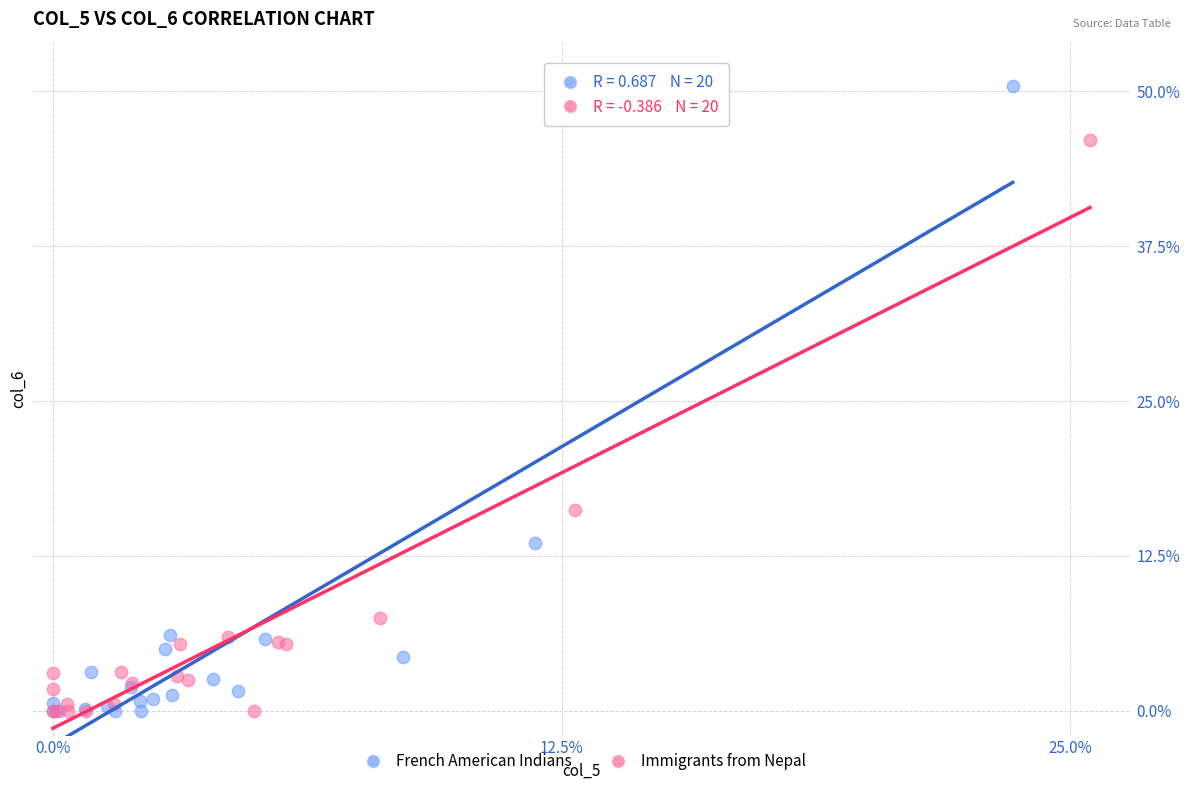

What are all the series names shown in the legend?

French American Indians, Immigrants from Nepal